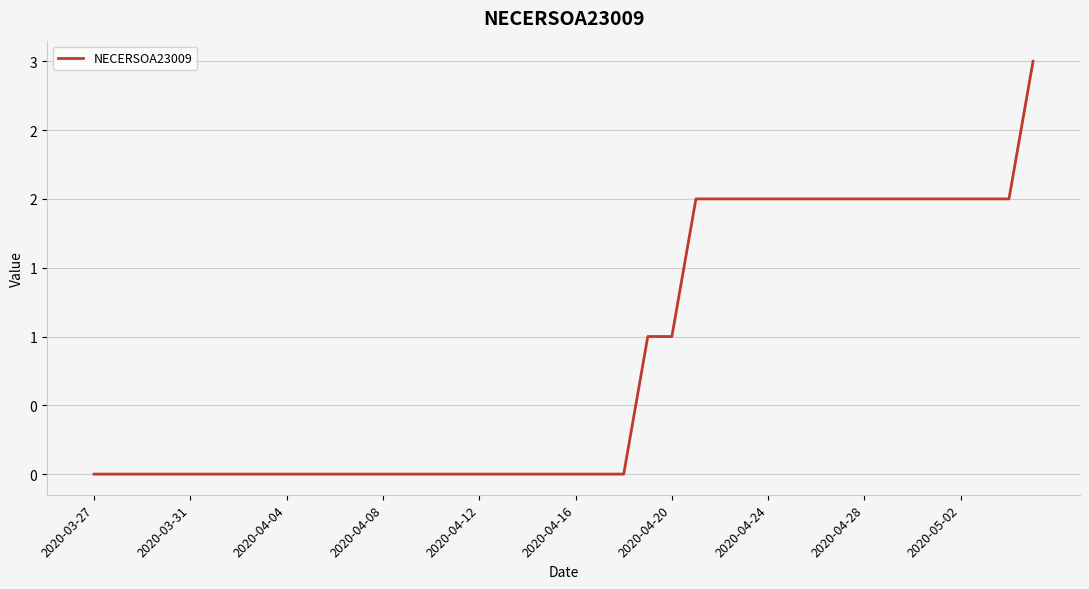

Does the chart display data point markers on the line(s)?

No